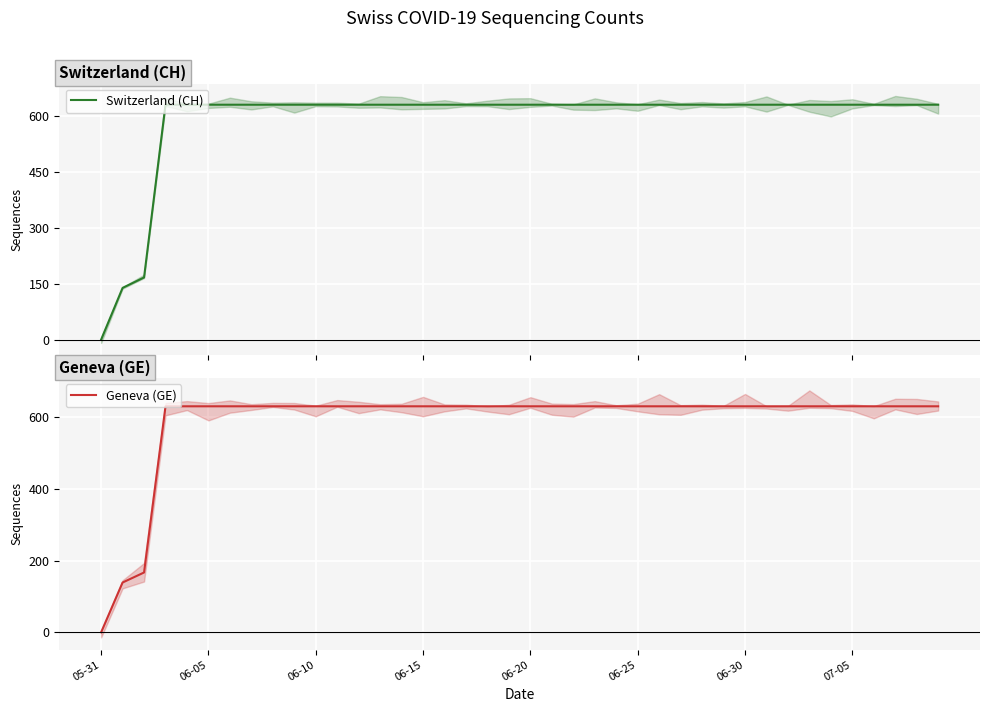

True or false: Switzerland (CH) and Geneva (GE) cross at least once.

False